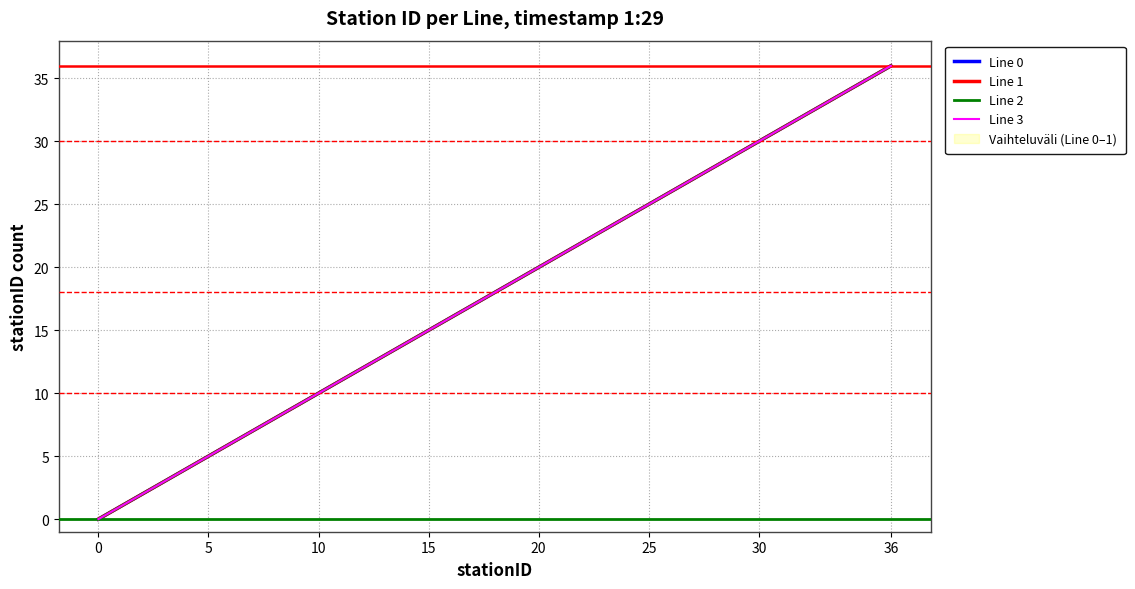

Count the number of data series in this chart.

4